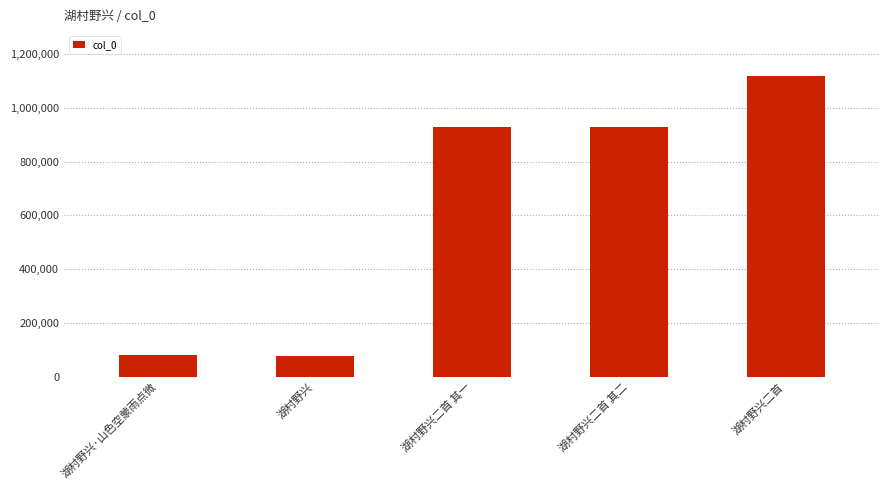

What is the change in value from 湖村野兴·山色空蒙雨点微 to 湖村野兴二首?

+1036835